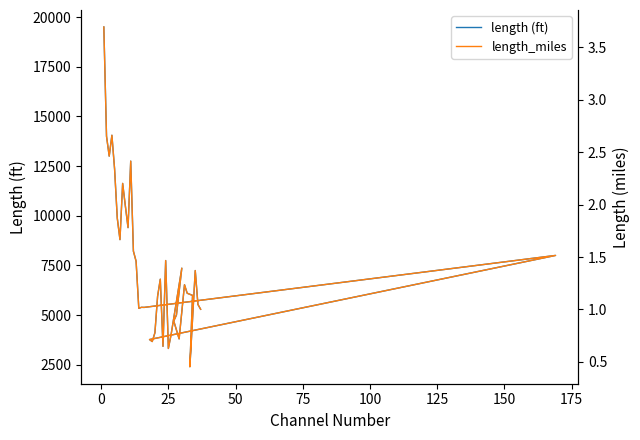

True or false: length_miles has a value of 1.0 at 25.

False